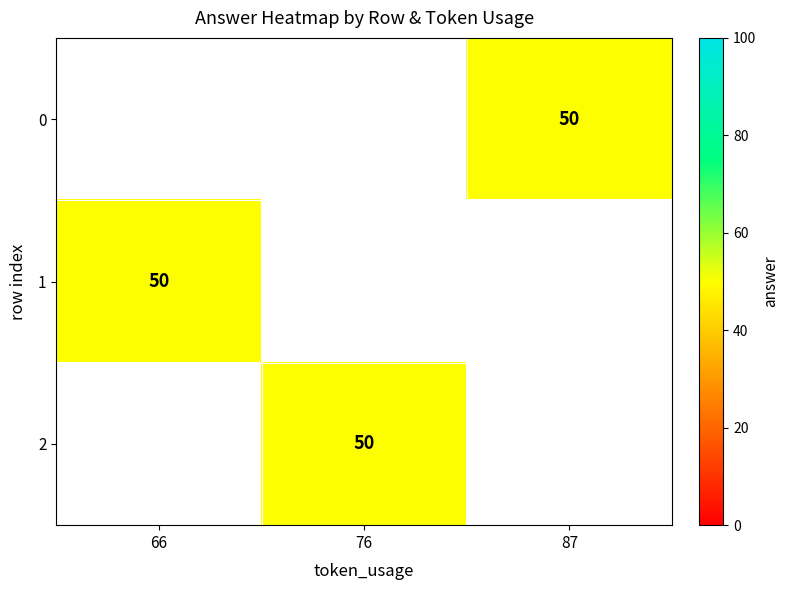

Is the value of 1 at 87 greater than the value of 2 at 76?

No